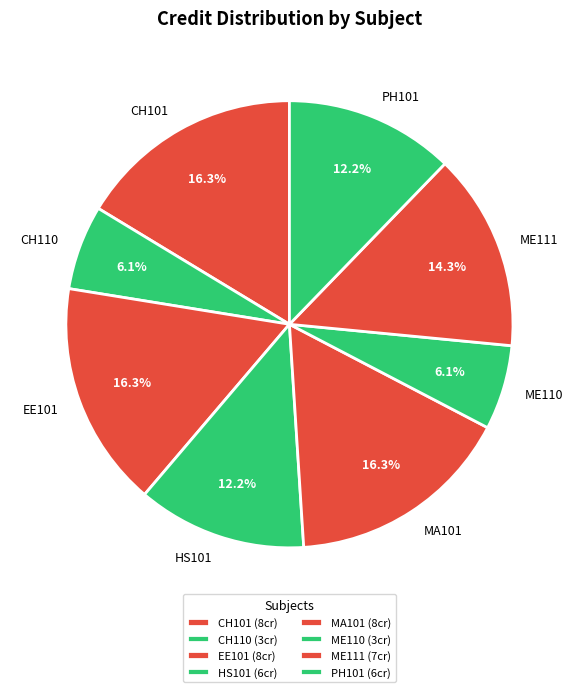

Is the sum of HS101 and PH101 greater than half?

No